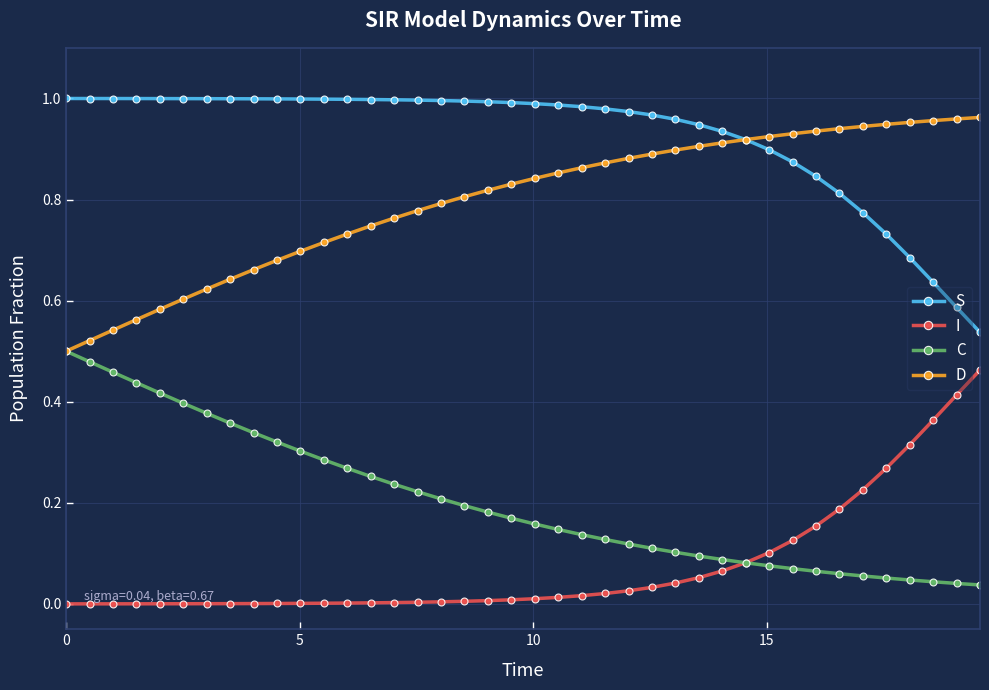

True or false: D and I intersect in this chart.

False